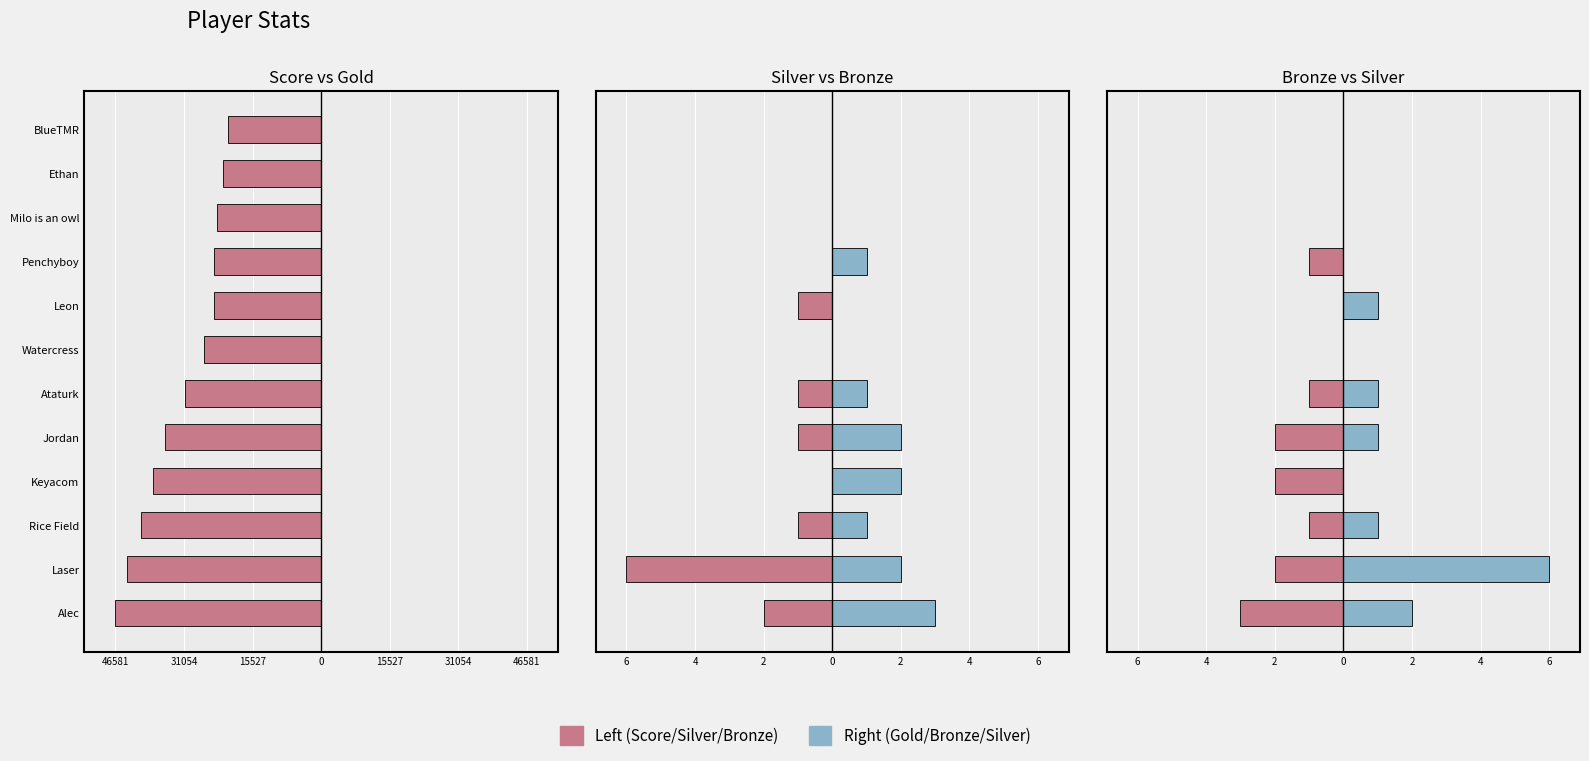

At how many categories does at least one series exceed -27791?

12